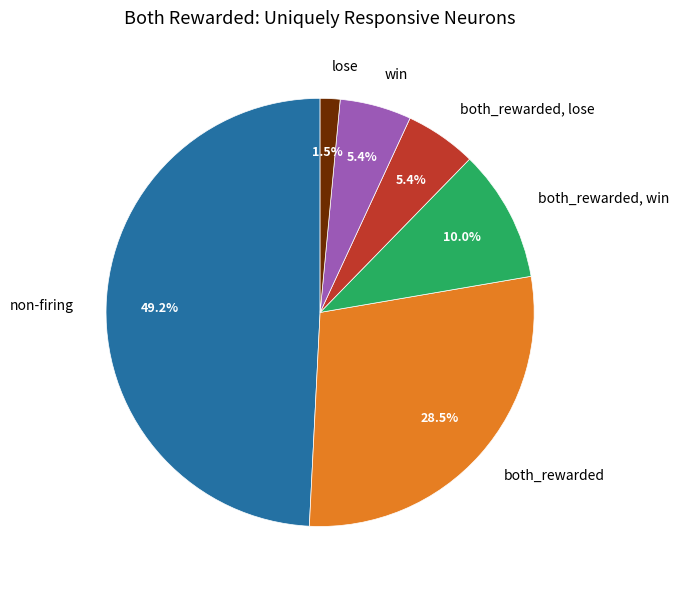

How many segments does this pie chart have?

6